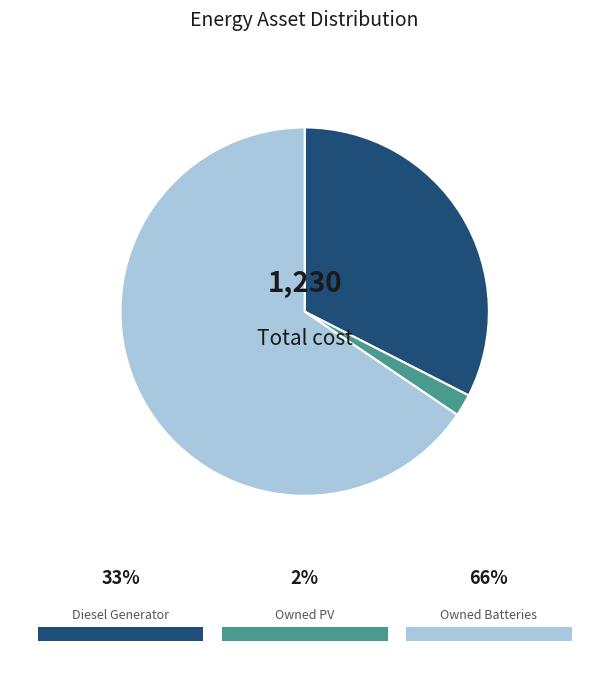

To the nearest percent, what portion does Diesel Generator represent?

33%